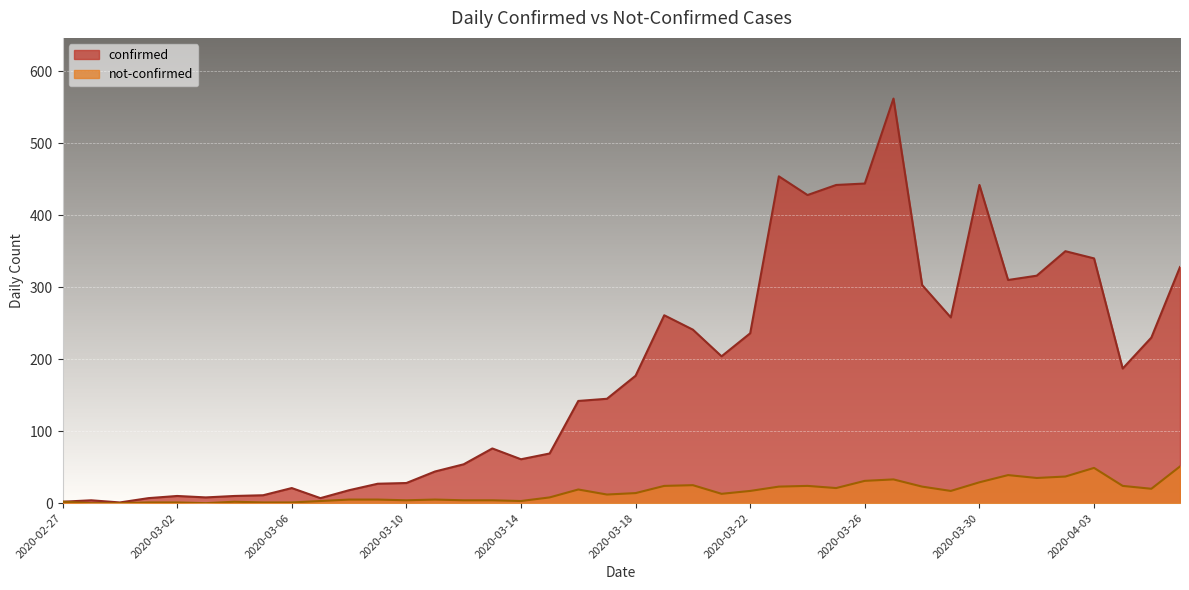

What is the difference between the maximum and minimum values in the confirmed series?

561